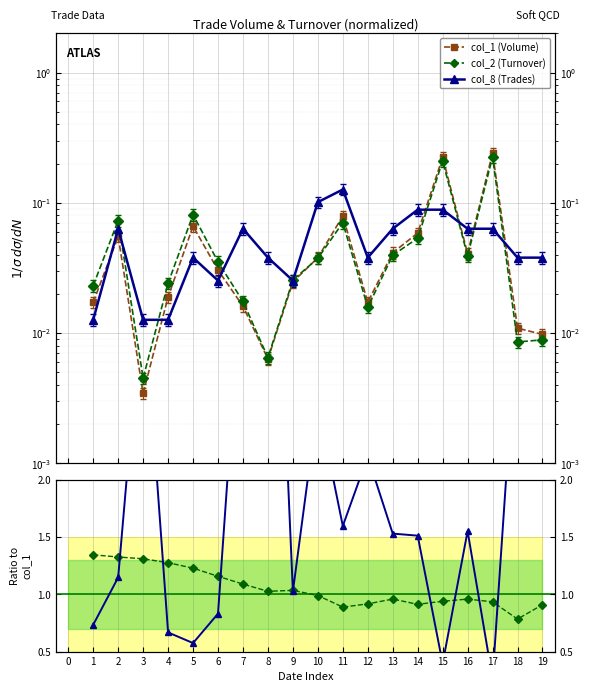

How many intersections are there between col_8/col_1 and col_2/col_1?

9